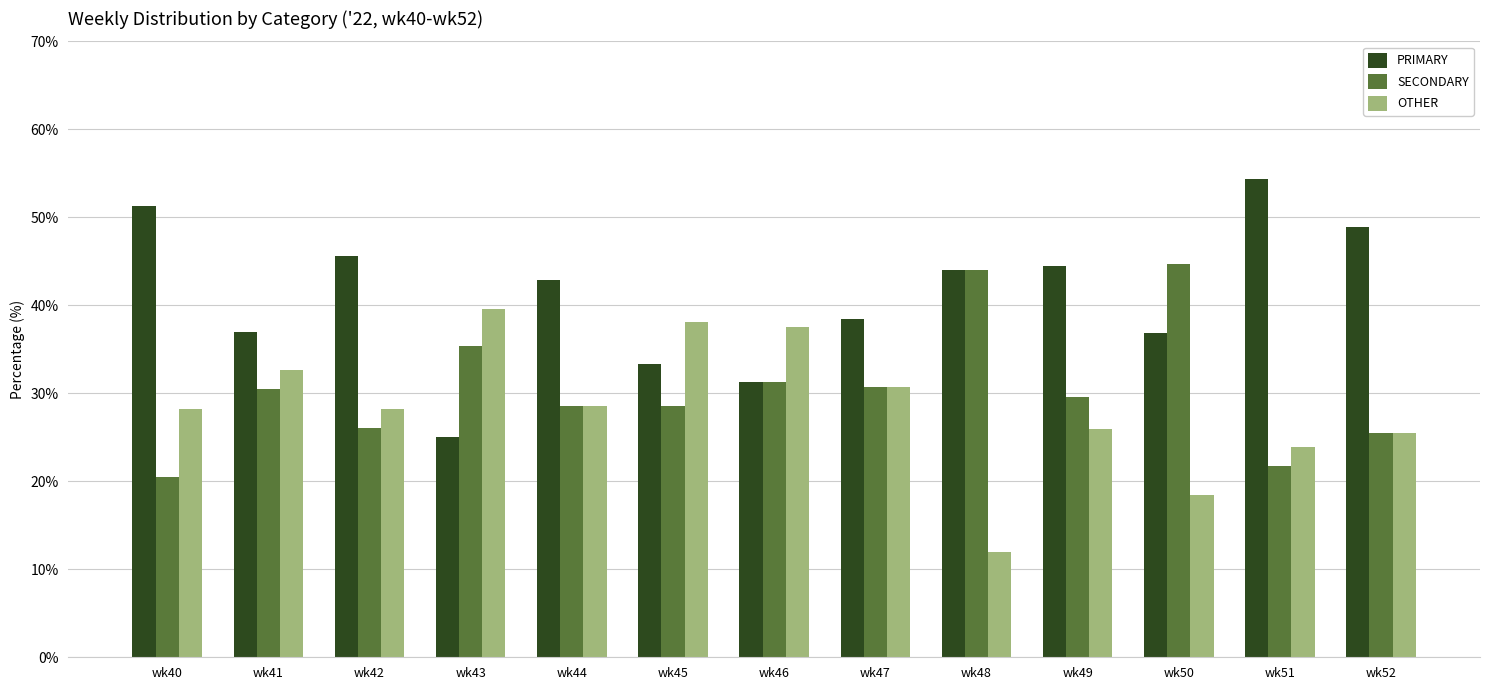

What is the highest value of the PRIMARY series?

54.3